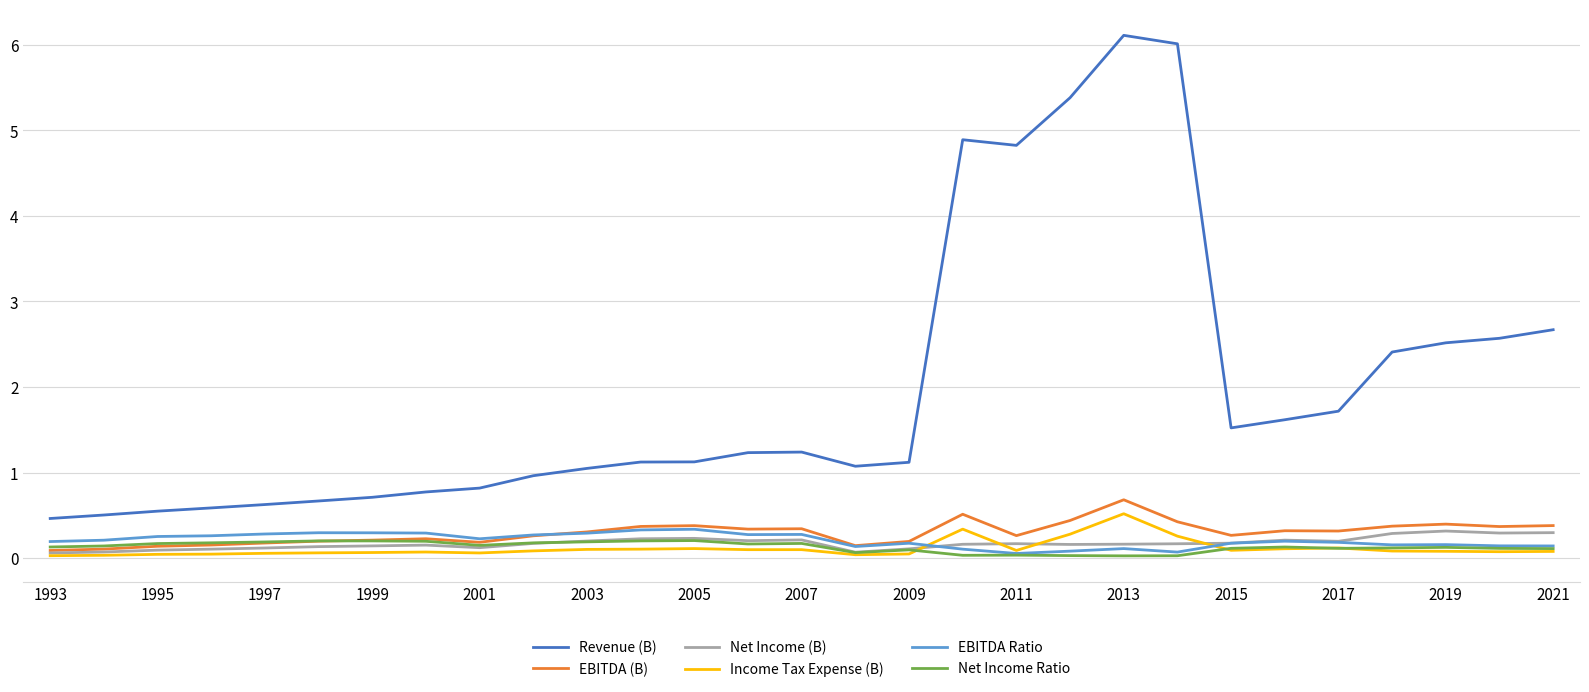

True or false: Income Tax Expense (B) and Revenue (B) cross at least once.

False